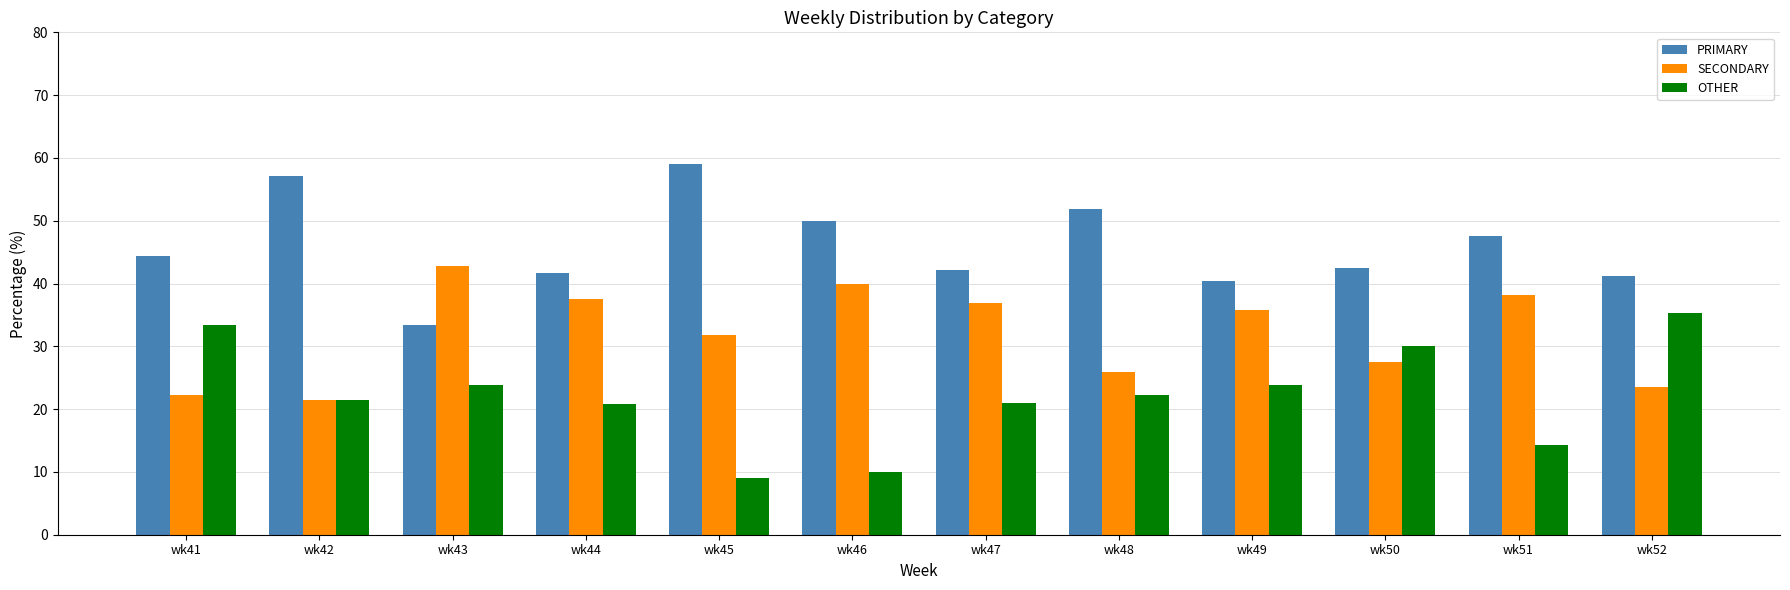

What are all the series names shown in the legend?

PRIMARY, SECONDARY, OTHER